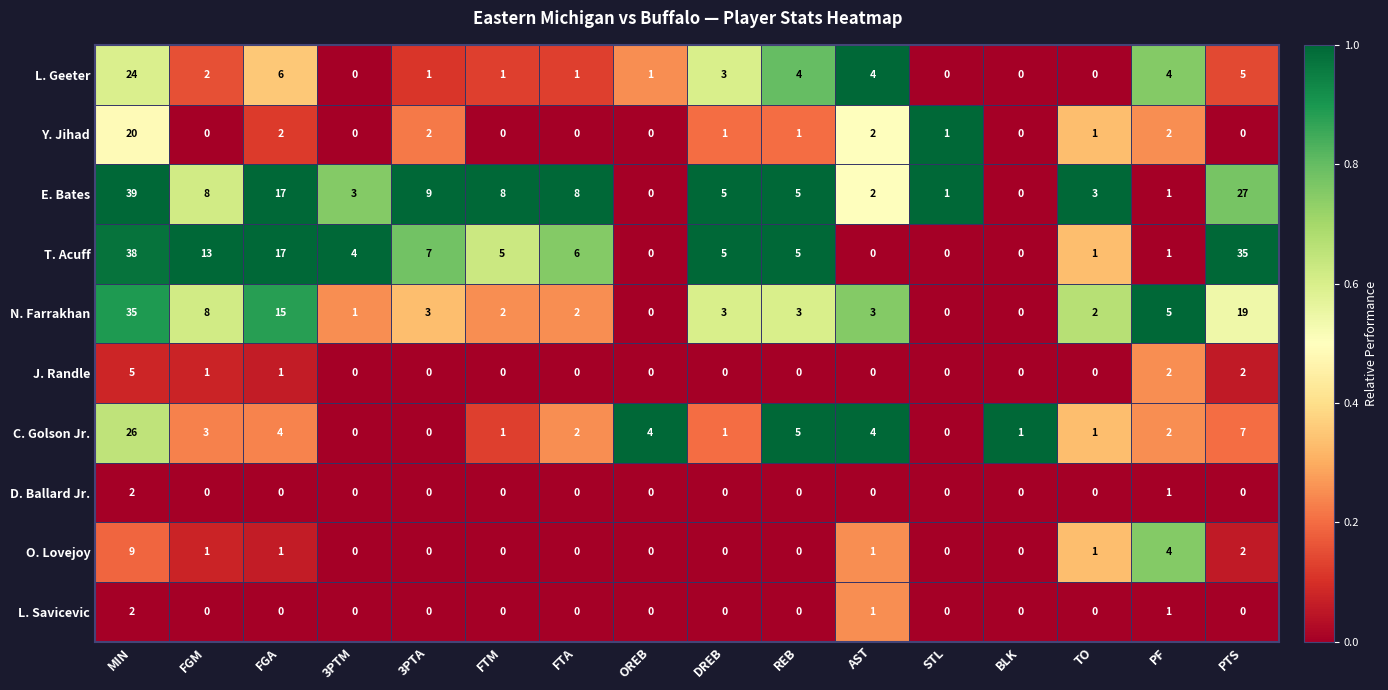

What is the spread (max minus min) of values at 3PTA?

9